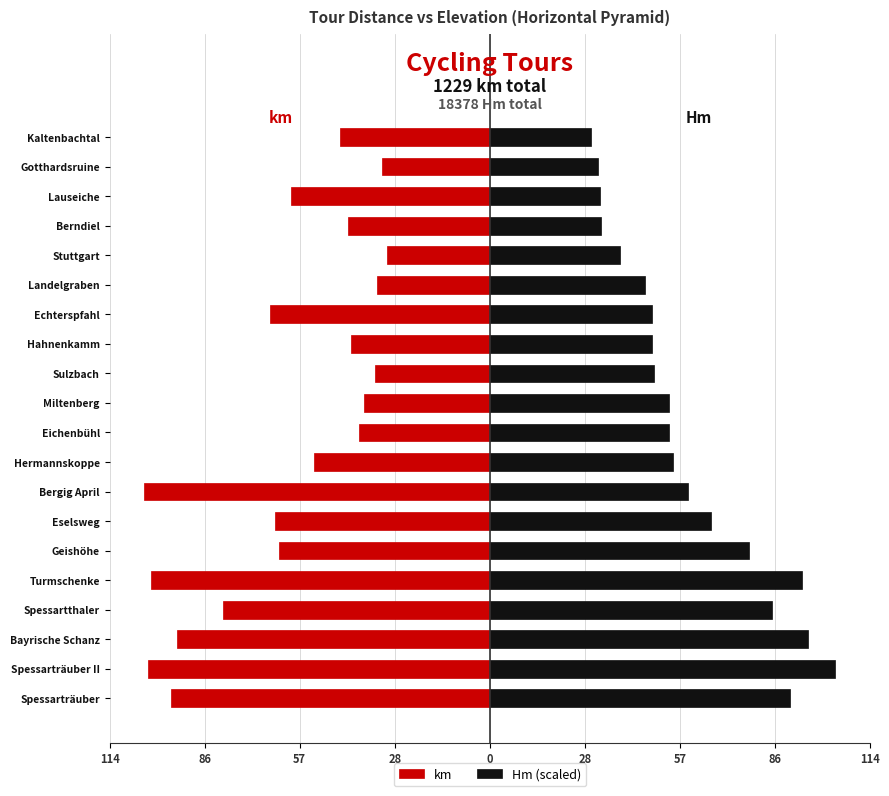

What is the difference between the highest and lowest values at Sulzbach?

84.3